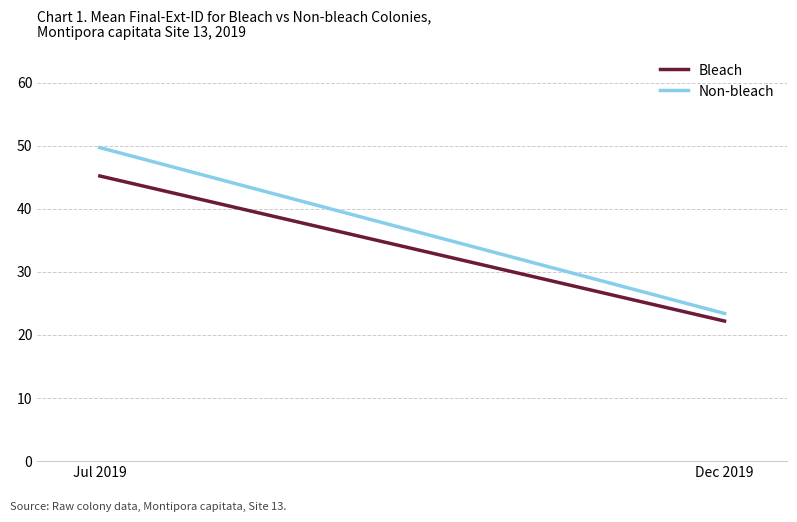

Does the chart display data point markers on the line(s)?

No